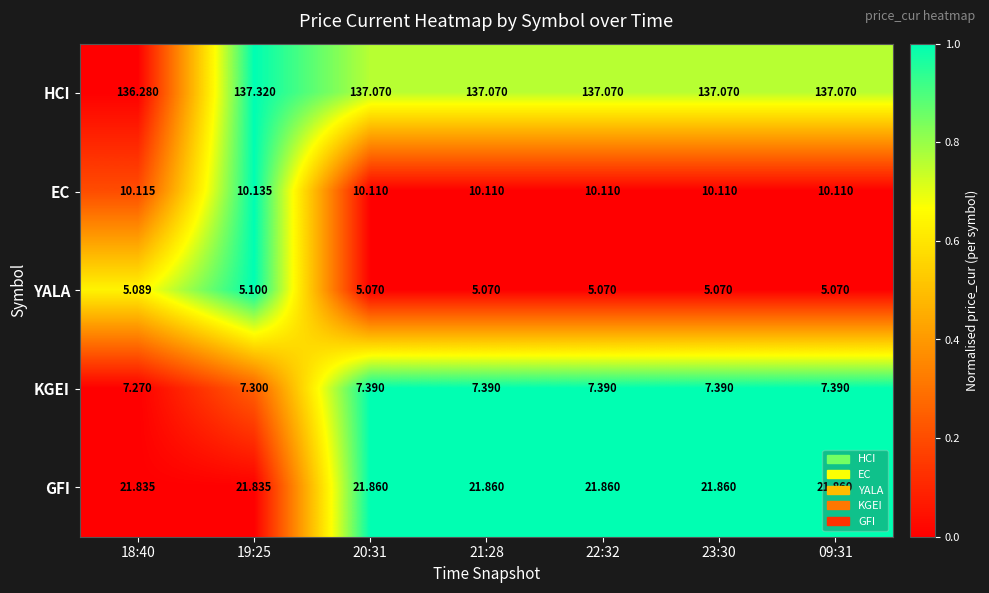

What is the total value across all series at 20:31?

181.5